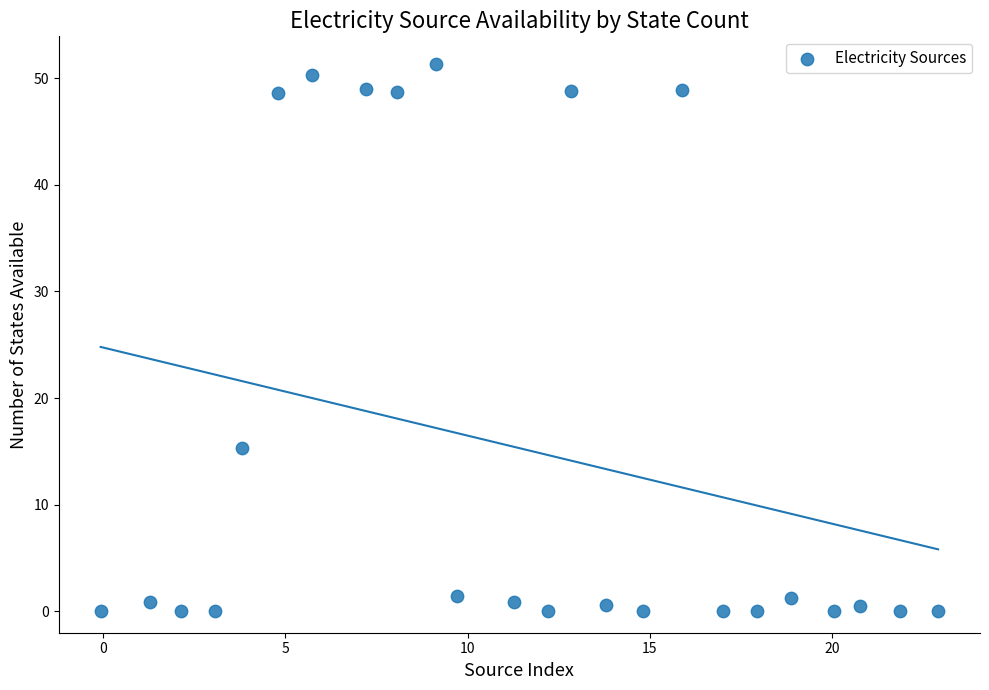

What Y value in the scatter plot is closest to 25?

15.3